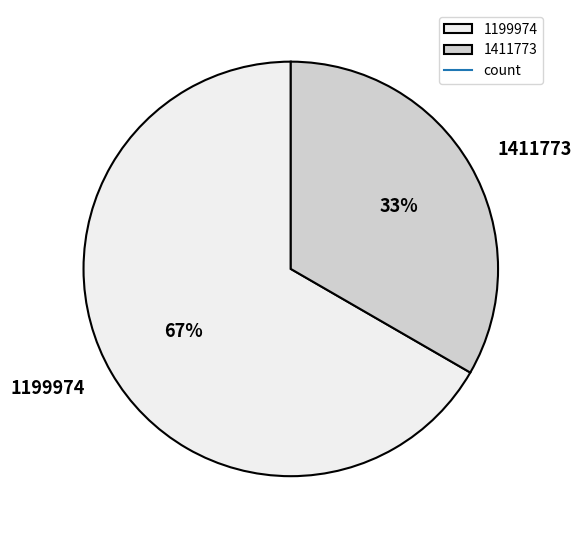

What percentage is the 1411773 slice, to the nearest percent?

33%